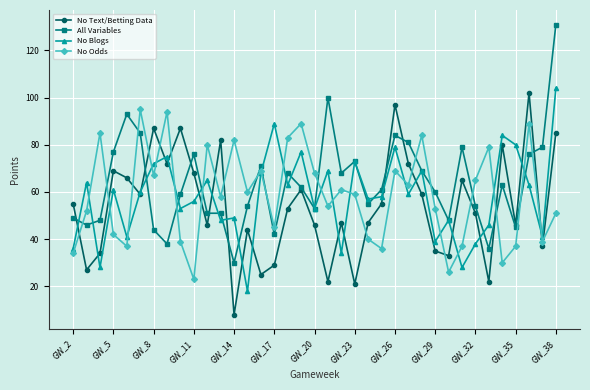

List the series in order of their peak value, lowest first.

No Odds, No Text/Betting Data, No Blogs, All Variables